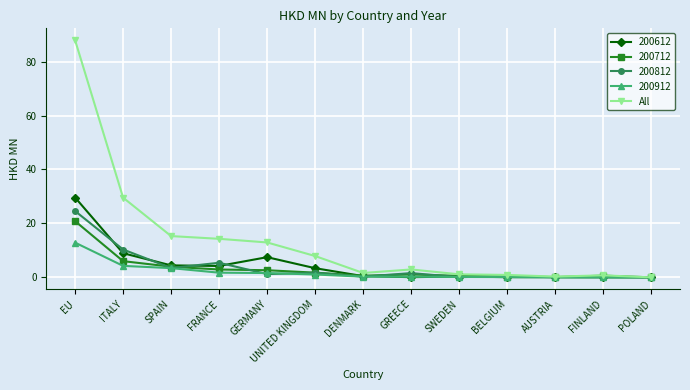

How many lines are shown in the chart?

5